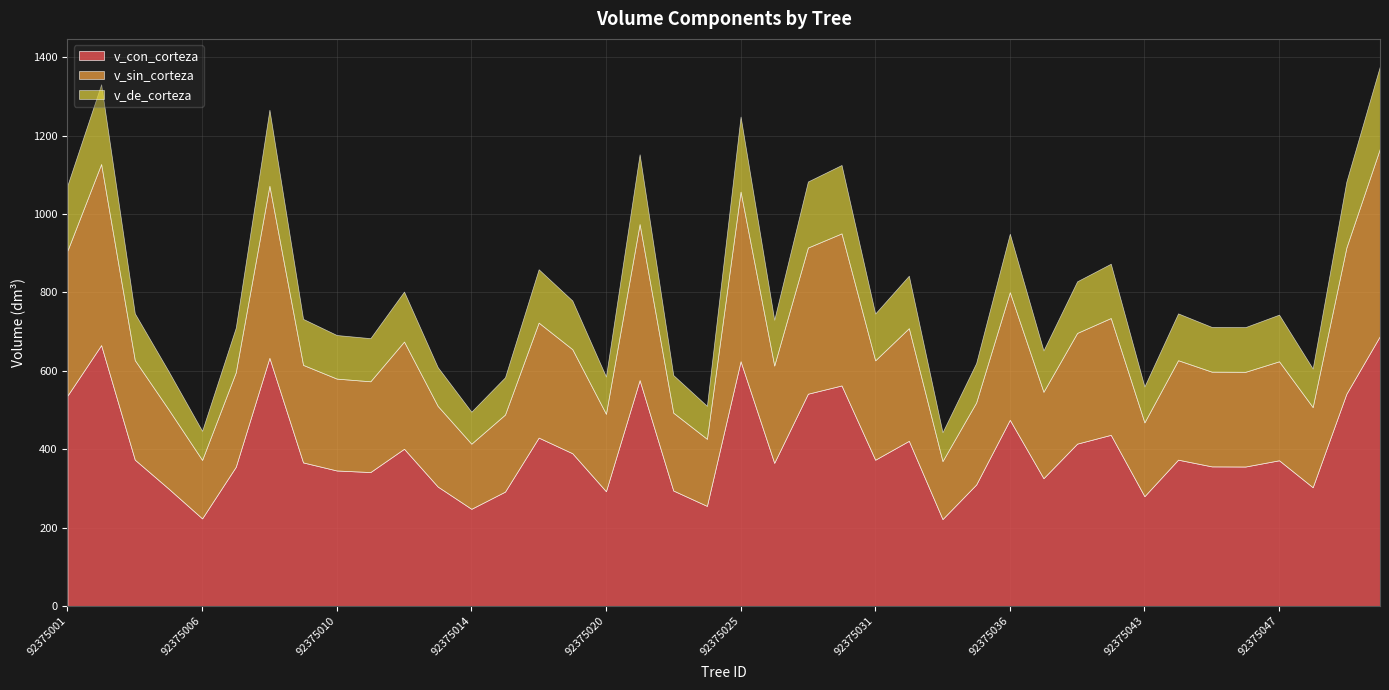

What value does the v_con_corteza series have at 92375026?

365.1